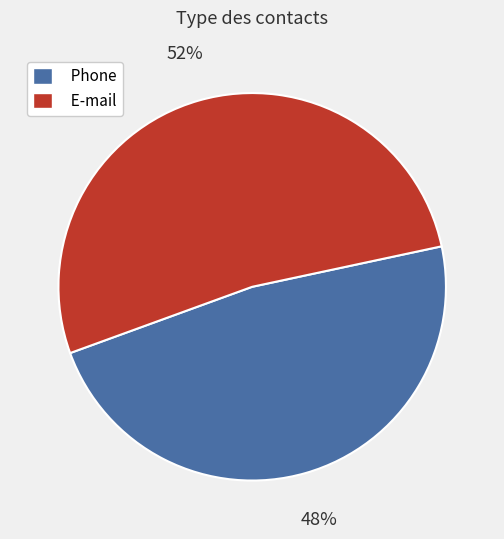

To the nearest percent, what portion does E-mail represent?

52%